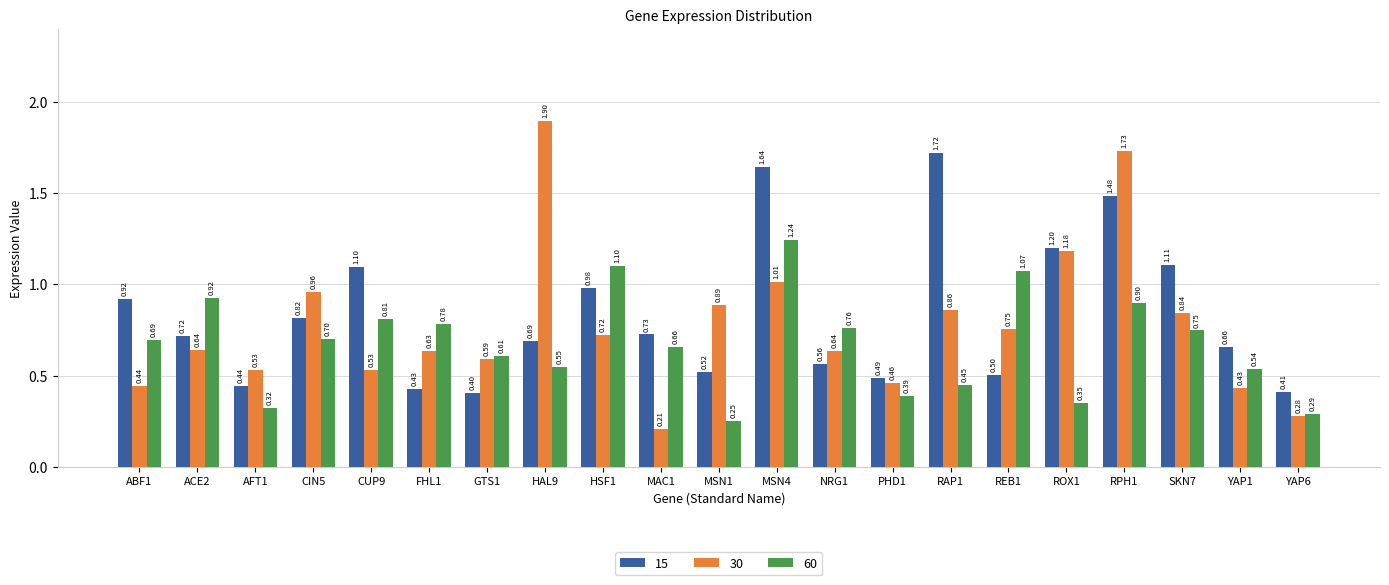

True or false: 60 has a value of 0.6 at REB1.

False